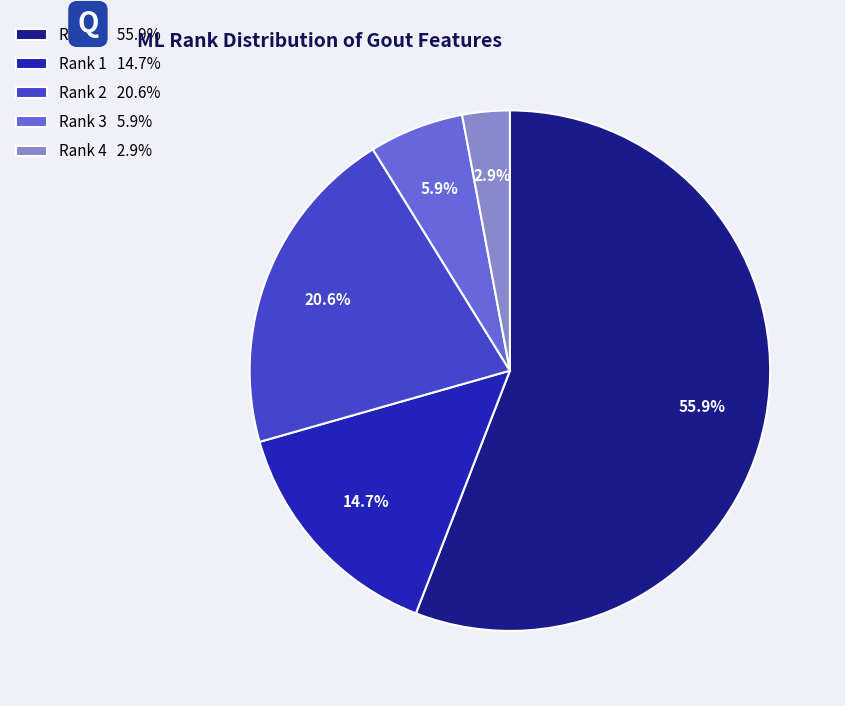

Does any single category account for the majority?

Yes